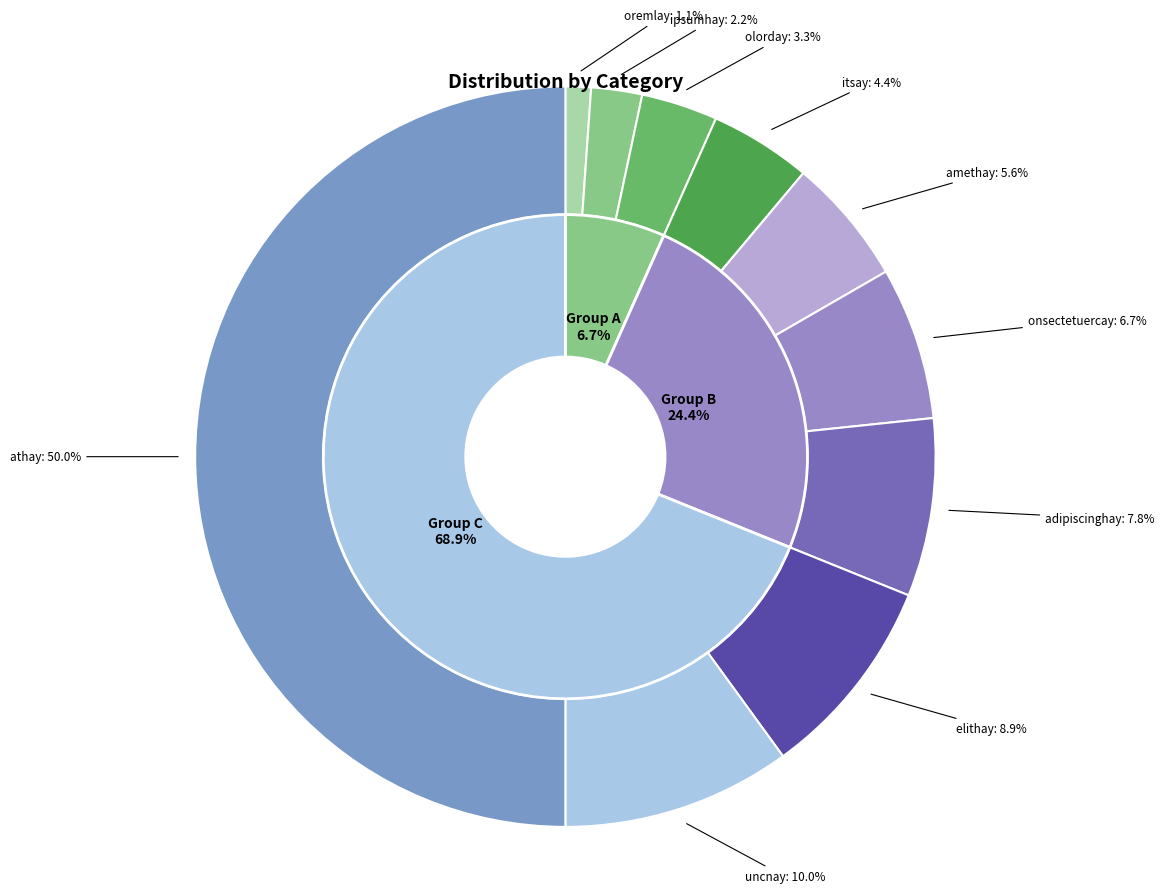

Is amethay the majority of the pie?

No